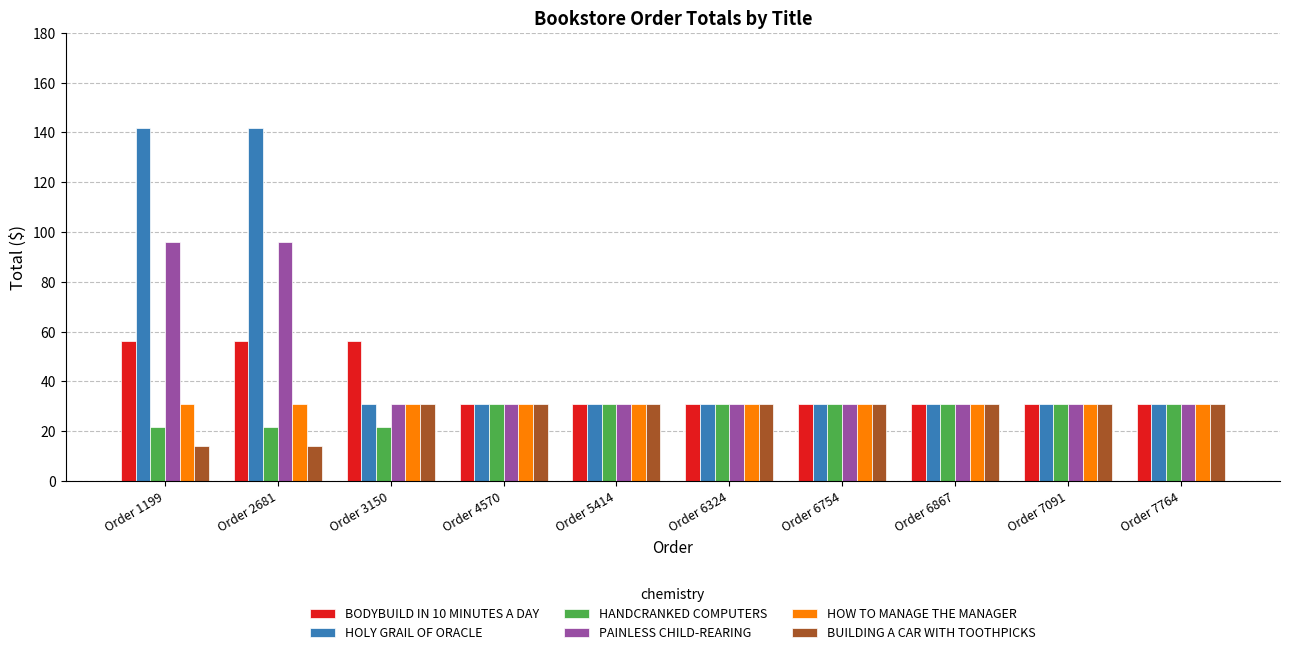

What is the smallest value displayed?

14.2